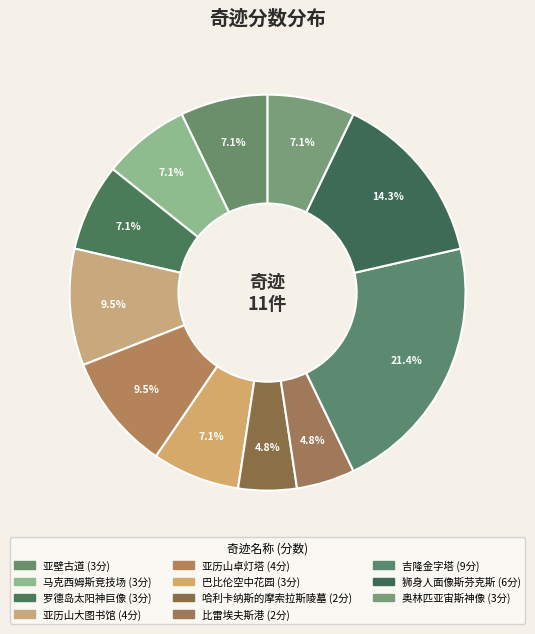

Which slice is the smallest?

哈利卡纳斯的摩索拉斯陵墓